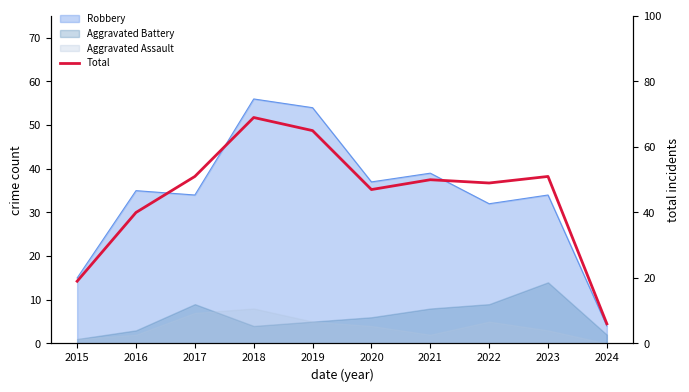

How many data points are above 50?

4